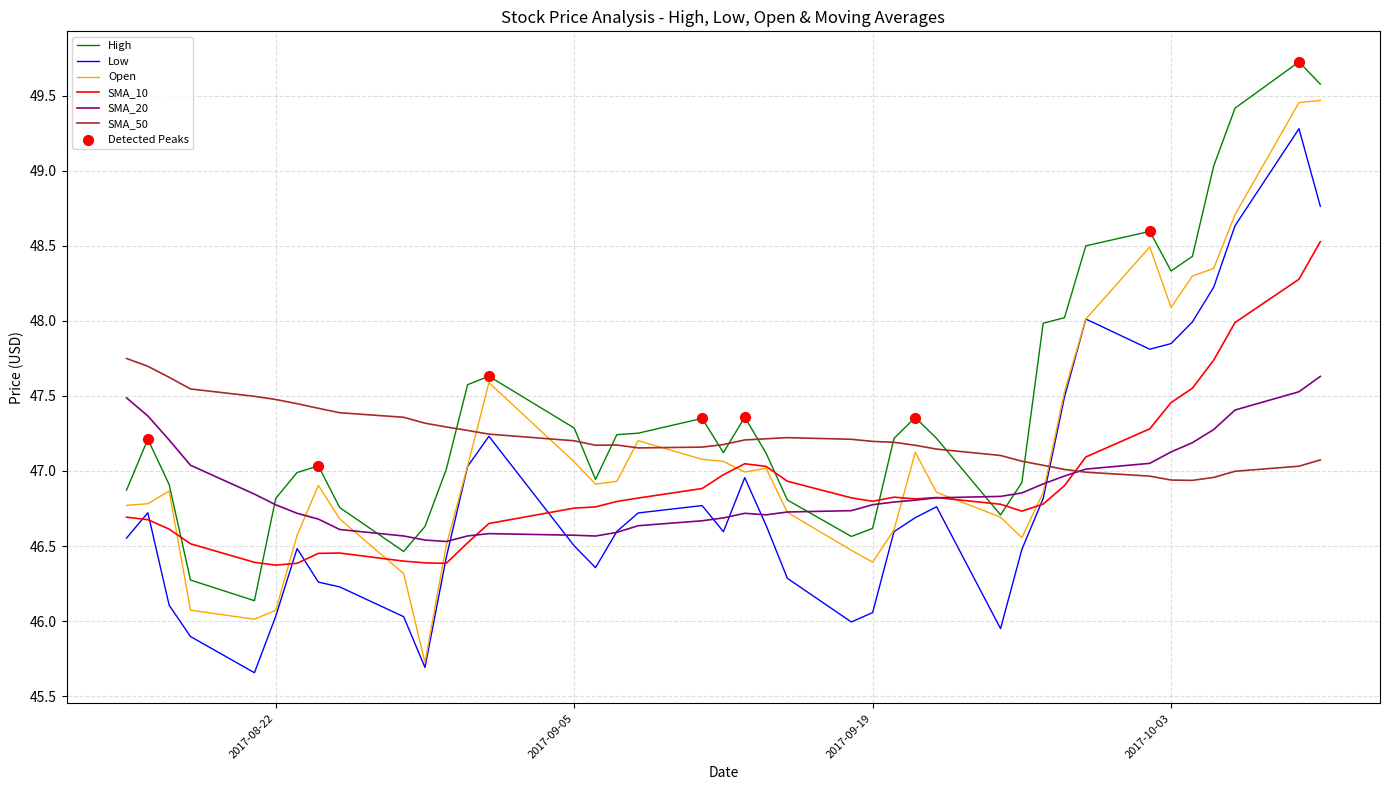

Which series has the largest total across all categories?

High